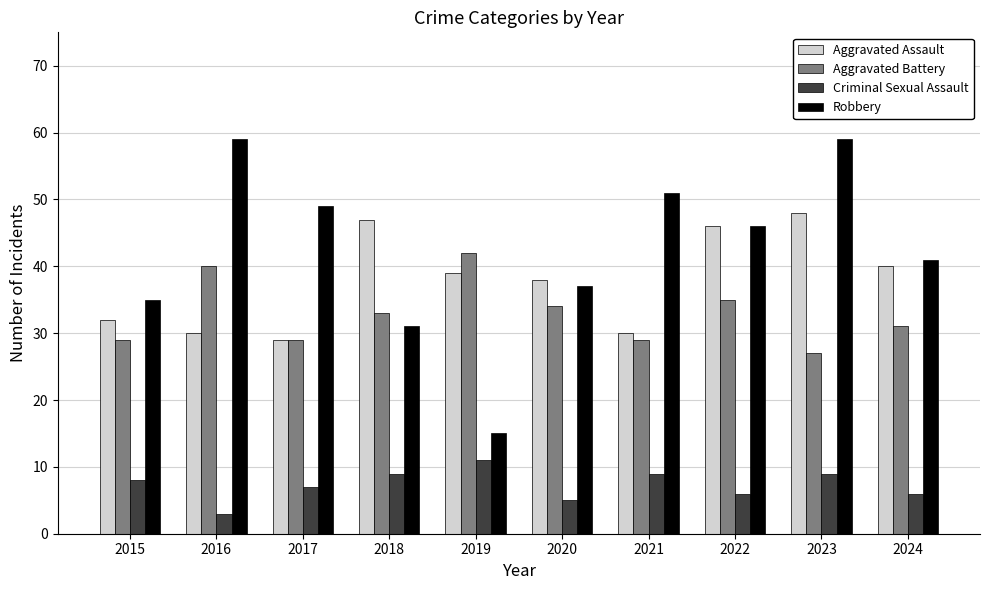

What is the difference between the Criminal Sexual Assault values at 2018 and 2016?

6